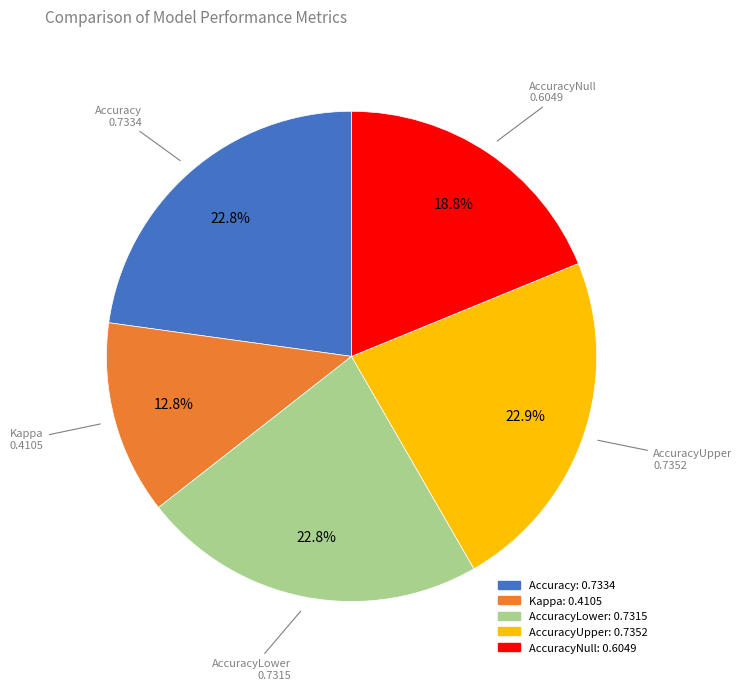

Does any single category account for the majority?

No